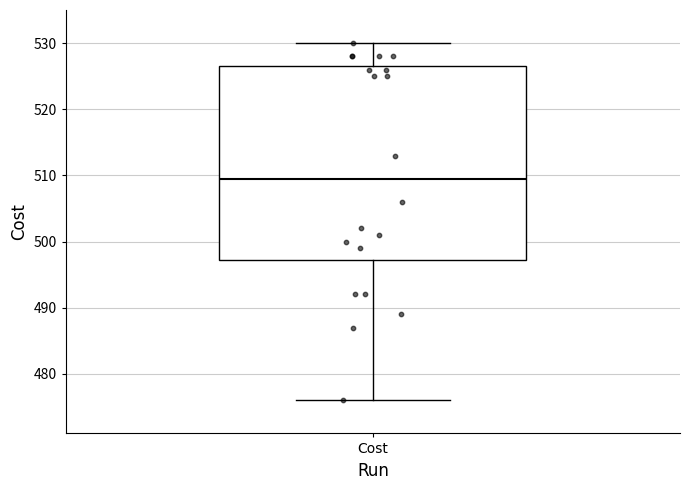

Transcribe this box plot: give where the median line is, the range the box spans, and where the two whiskers end, as read against the y-axis. The values are not printed on the chart, so give them approximately, as read against the axis.

median 510, box 497 to 527, whiskers 476 to 530